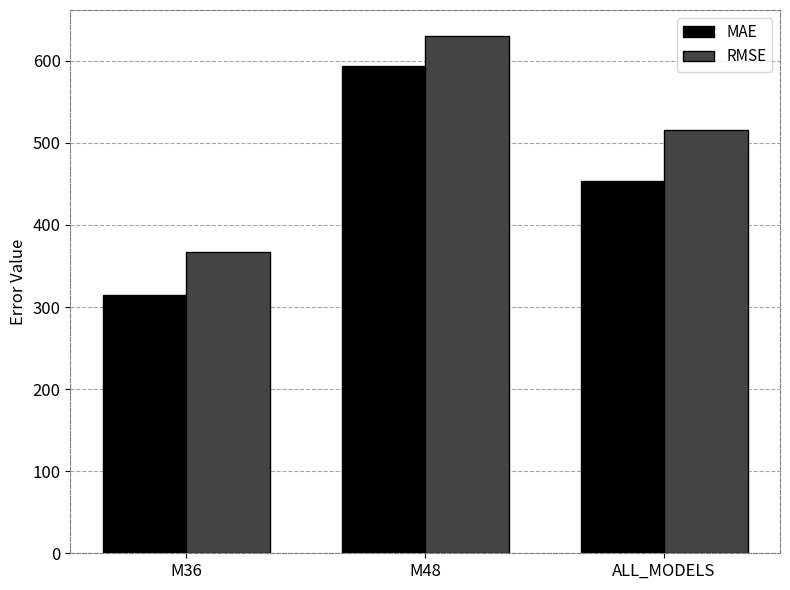

Which series has the largest total across all categories?

RMSE